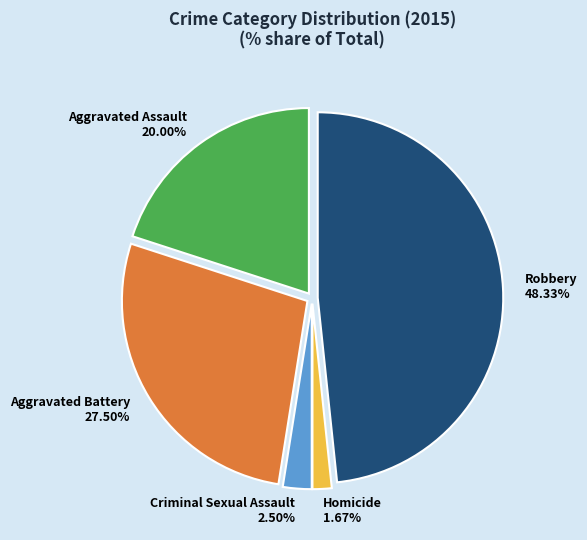

Combined, do Robbery and Aggravated Assault account for over 50%?

Yes